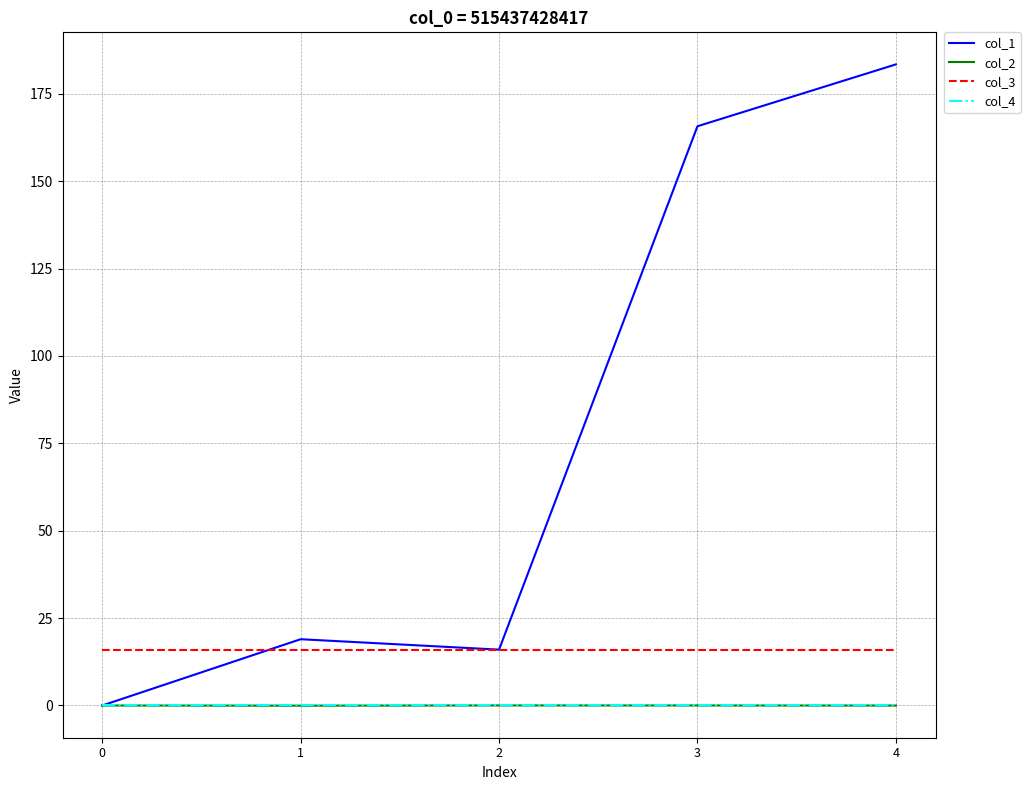

Which series has the largest range (max minus min)?

col_1